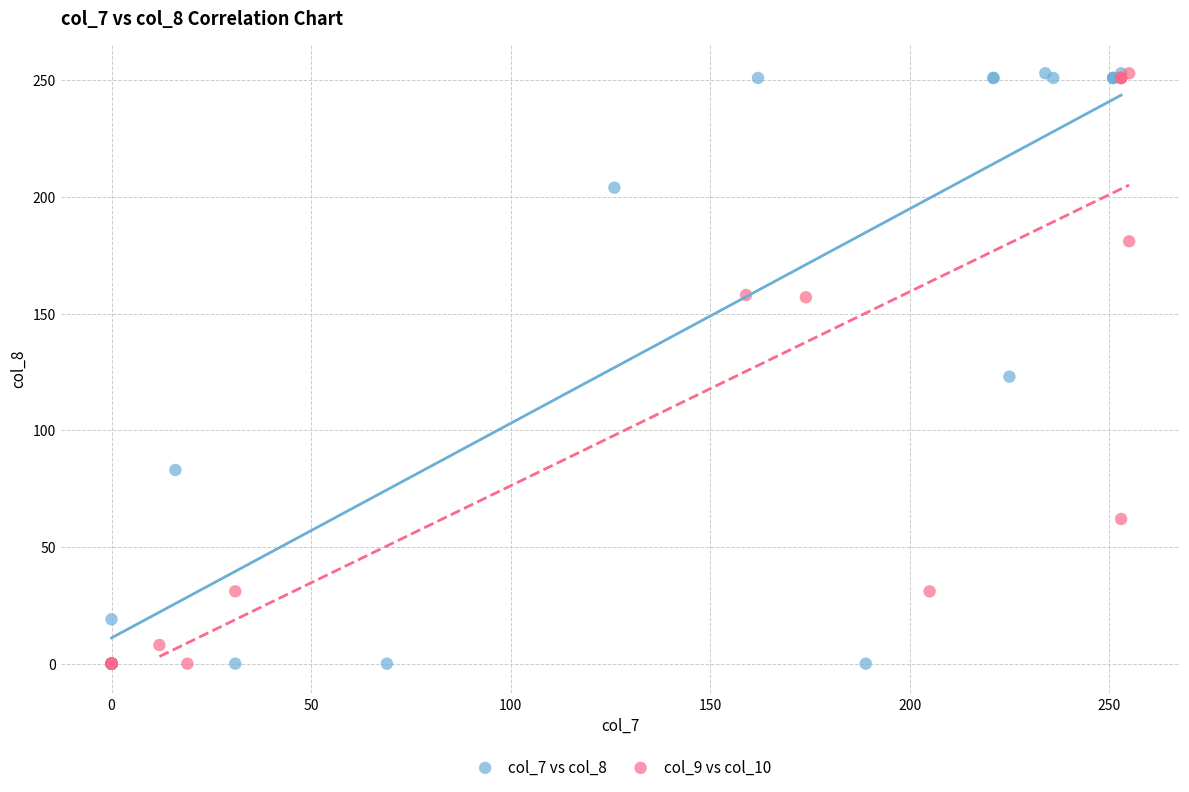

What are all the series names shown in the legend?

col_7 vs col_8, col_9 vs col_10